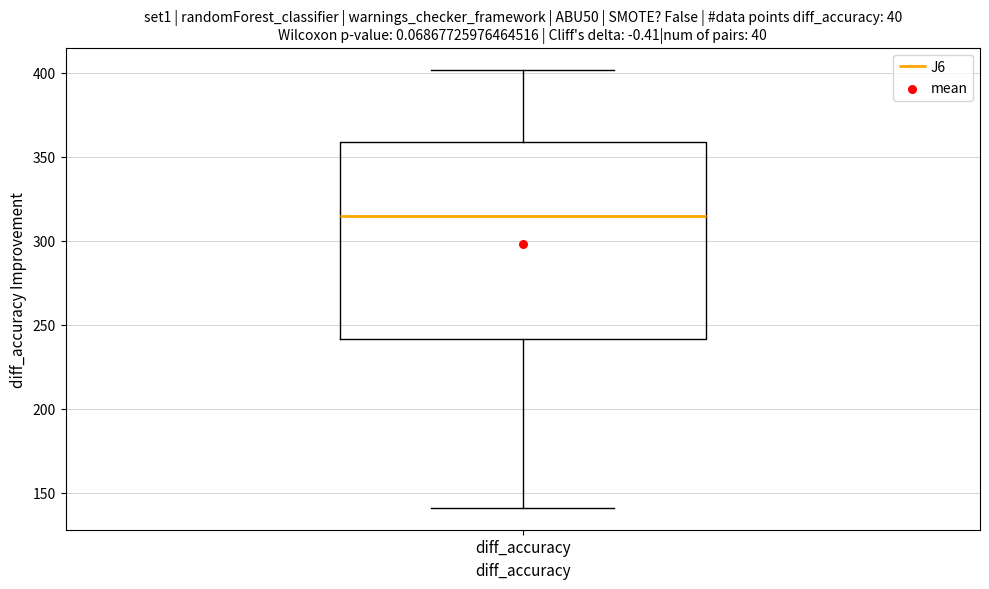

Transcribe this box plot: give where the median line is, the range the box spans, and where the two whiskers end, as read against the y-axis. The values are not printed on the chart, so give them approximately, as read against the axis.

median 315, box 240 to 360, whiskers 140 to 400